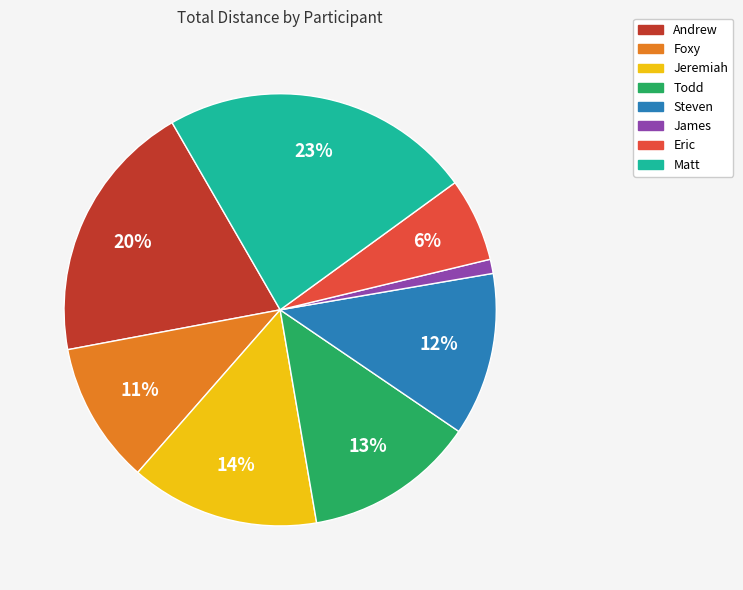

Approximately how many times larger is the value at Andrew compared to Jeremiah?

1.4